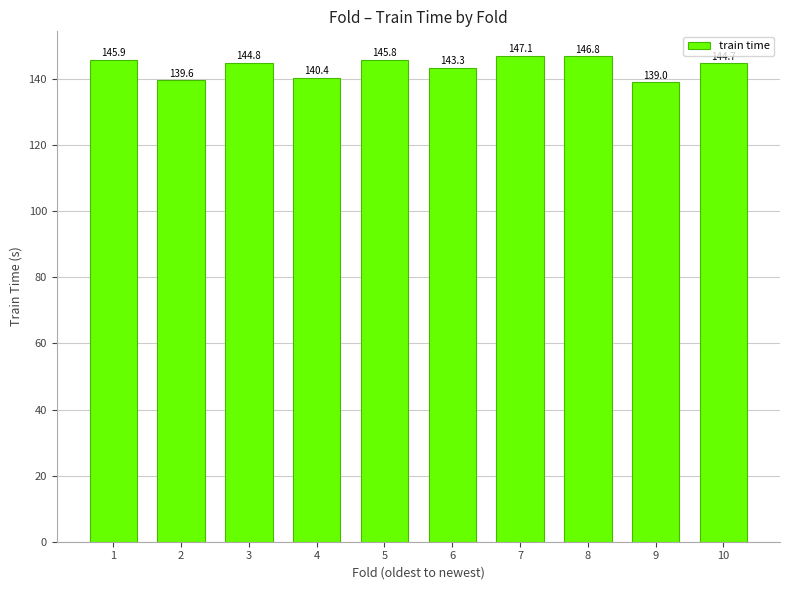

What is the sum of all values?

1437.4